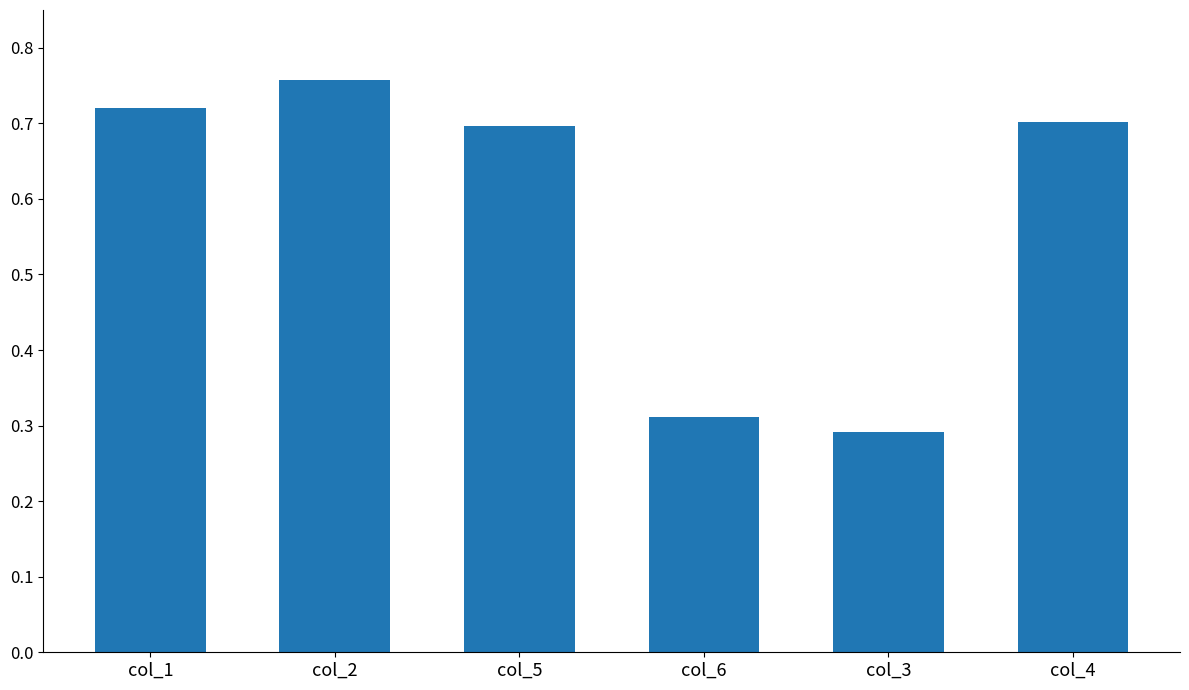

The value at col_6 is 0.3. True or false?

True